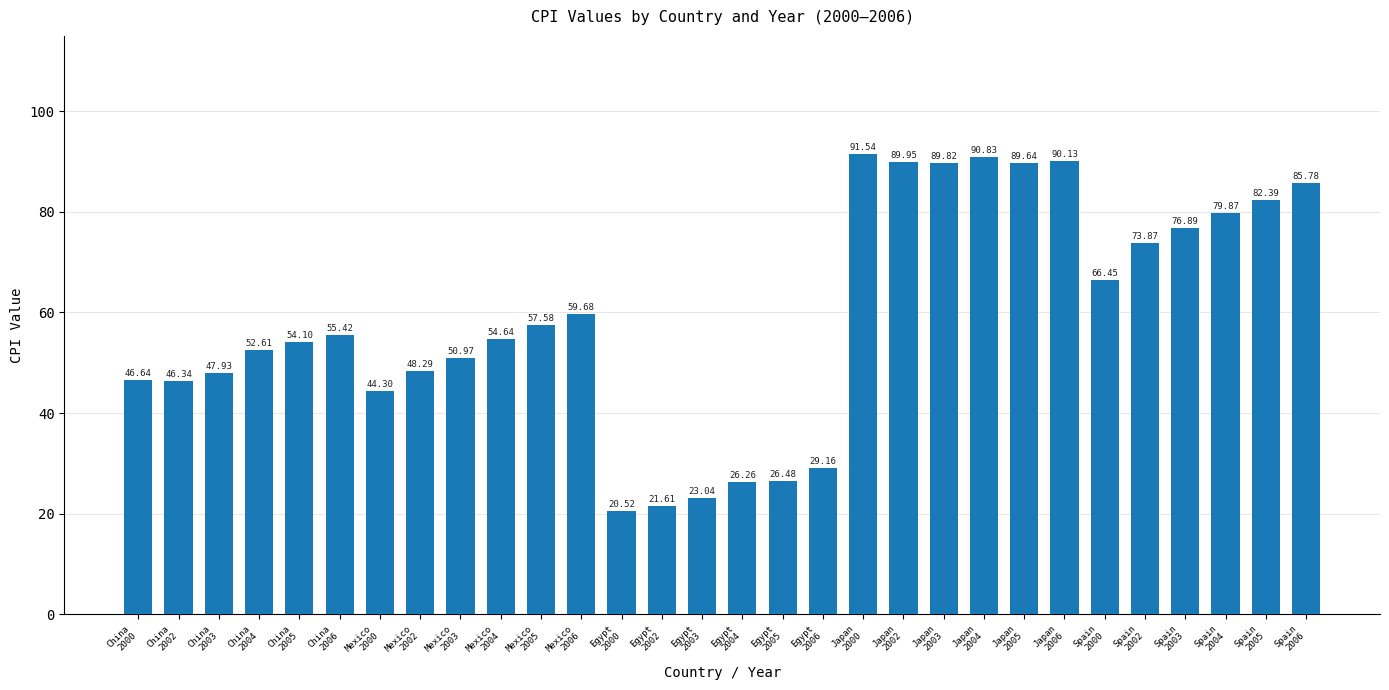

How many bars are there in total?

30